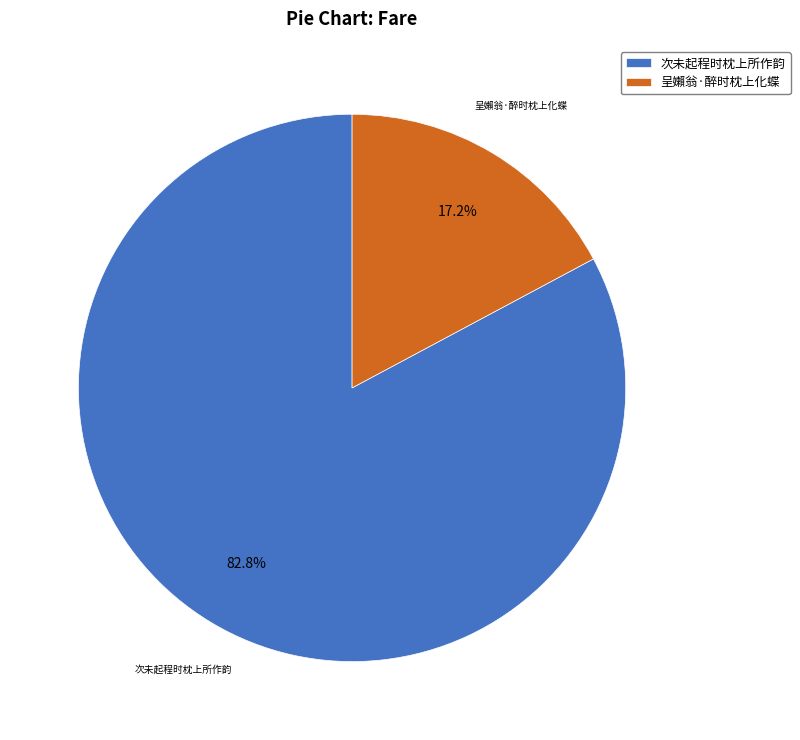

To the nearest percent, what portion does 次未起程时枕上所作韵 represent?

83%